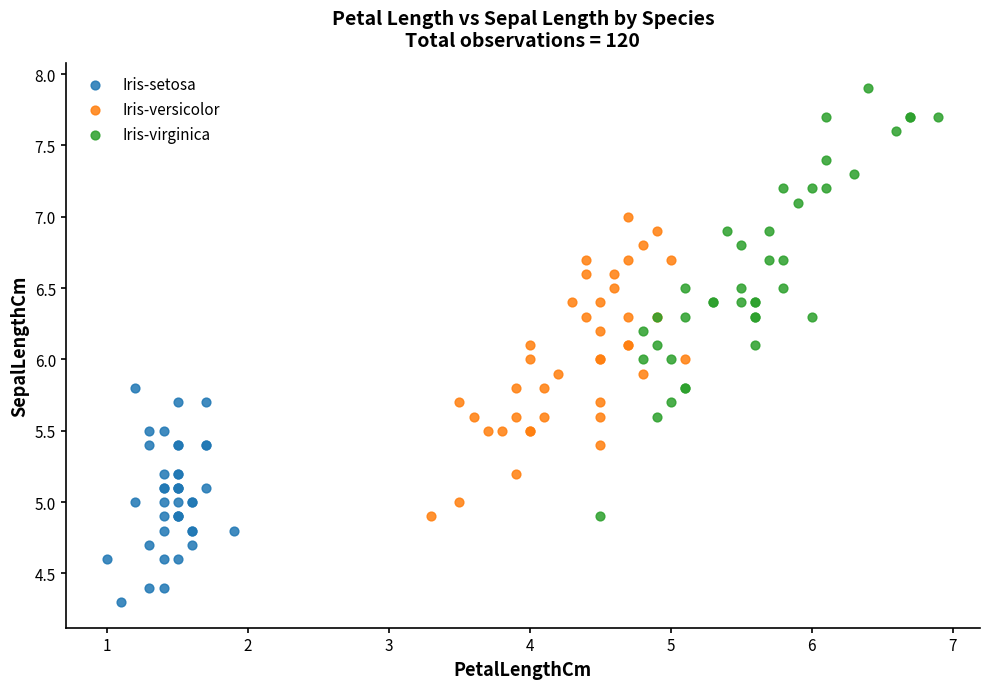

What are all the series names shown in the legend?

Iris-setosa, Iris-versicolor, Iris-virginica